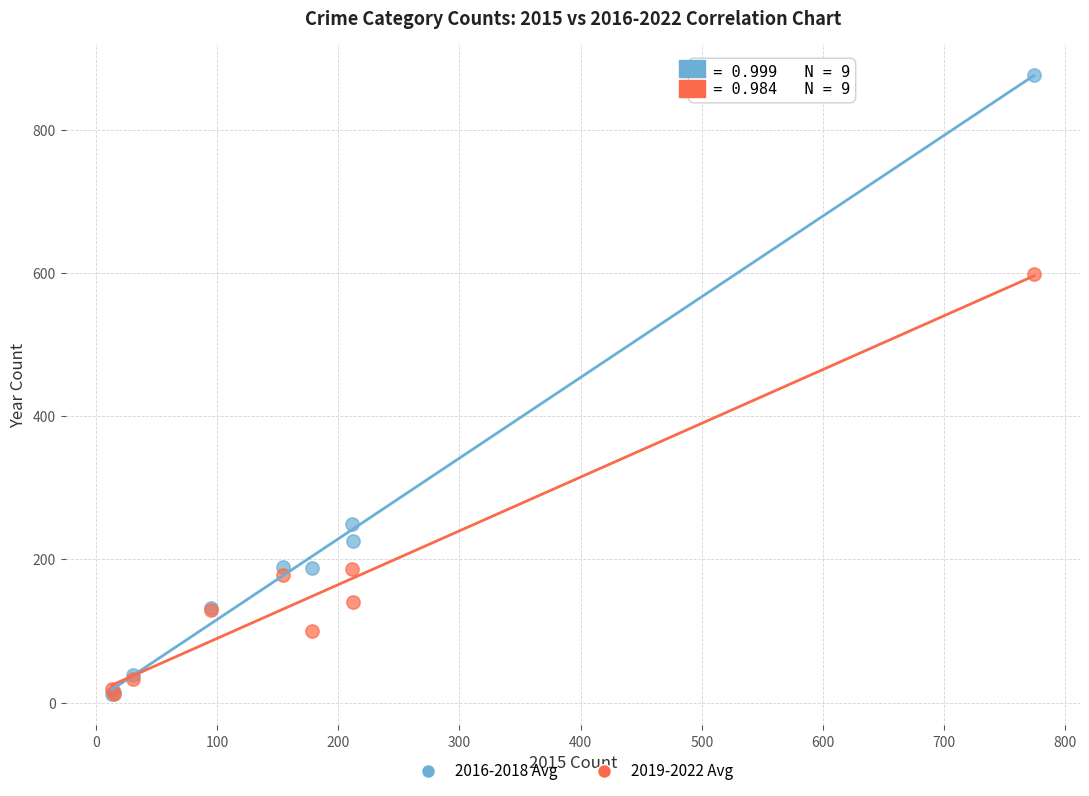

What are all the series names shown in the legend?

2016-2018 Avg, 2019-2022 Avg